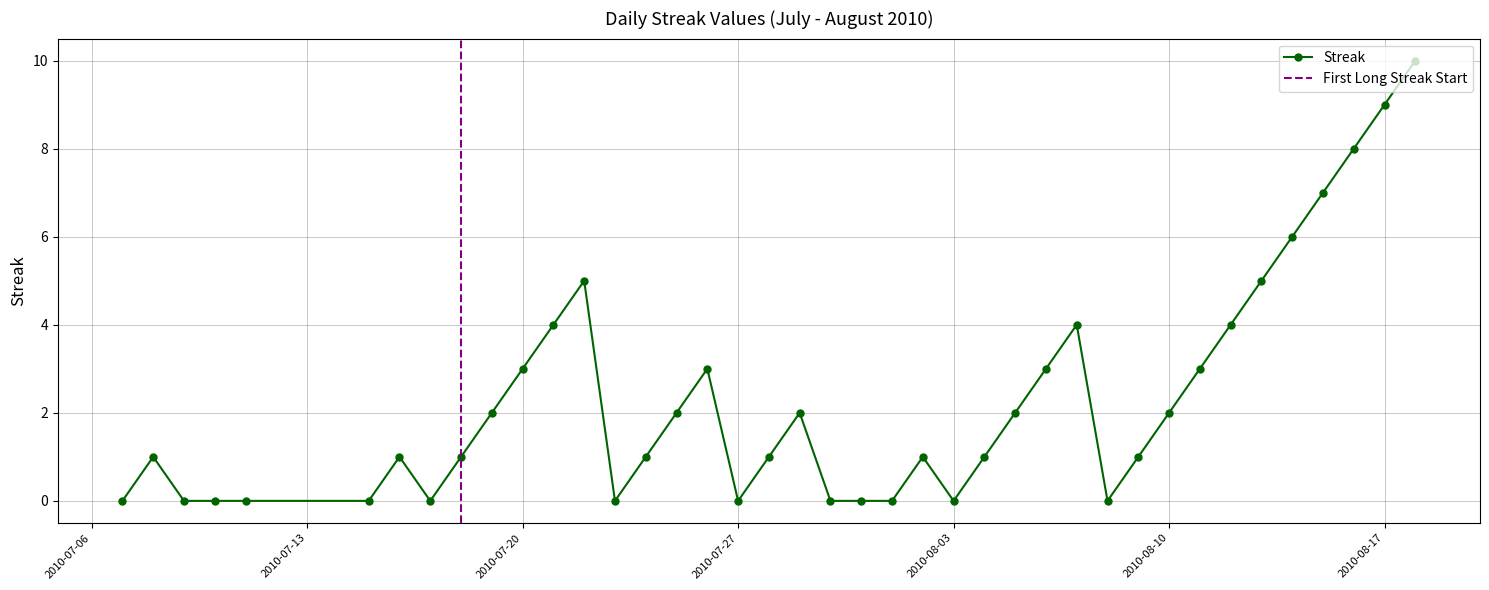

At which label is the value closest to 5?

2010-07-22